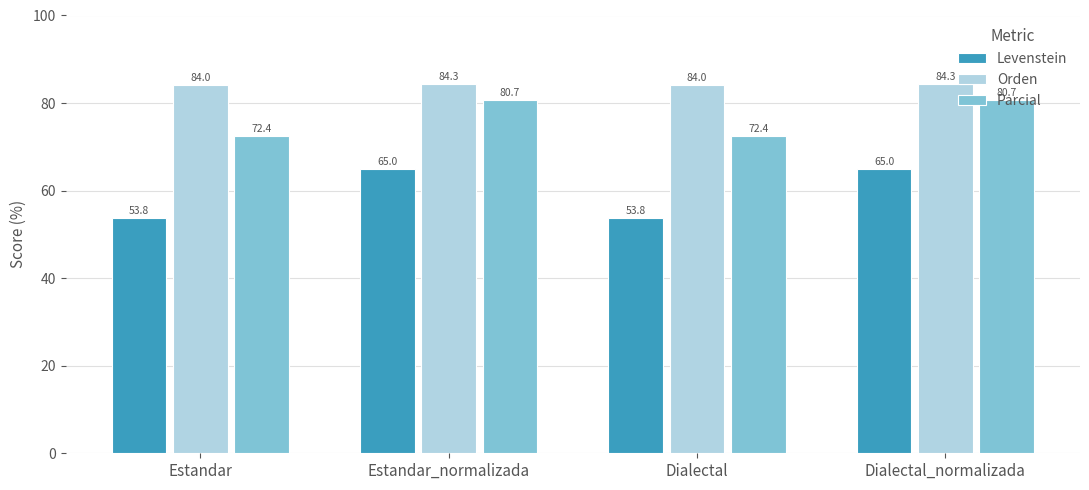

What is the difference between the maximum and minimum values in the Levenstein series?

11.2